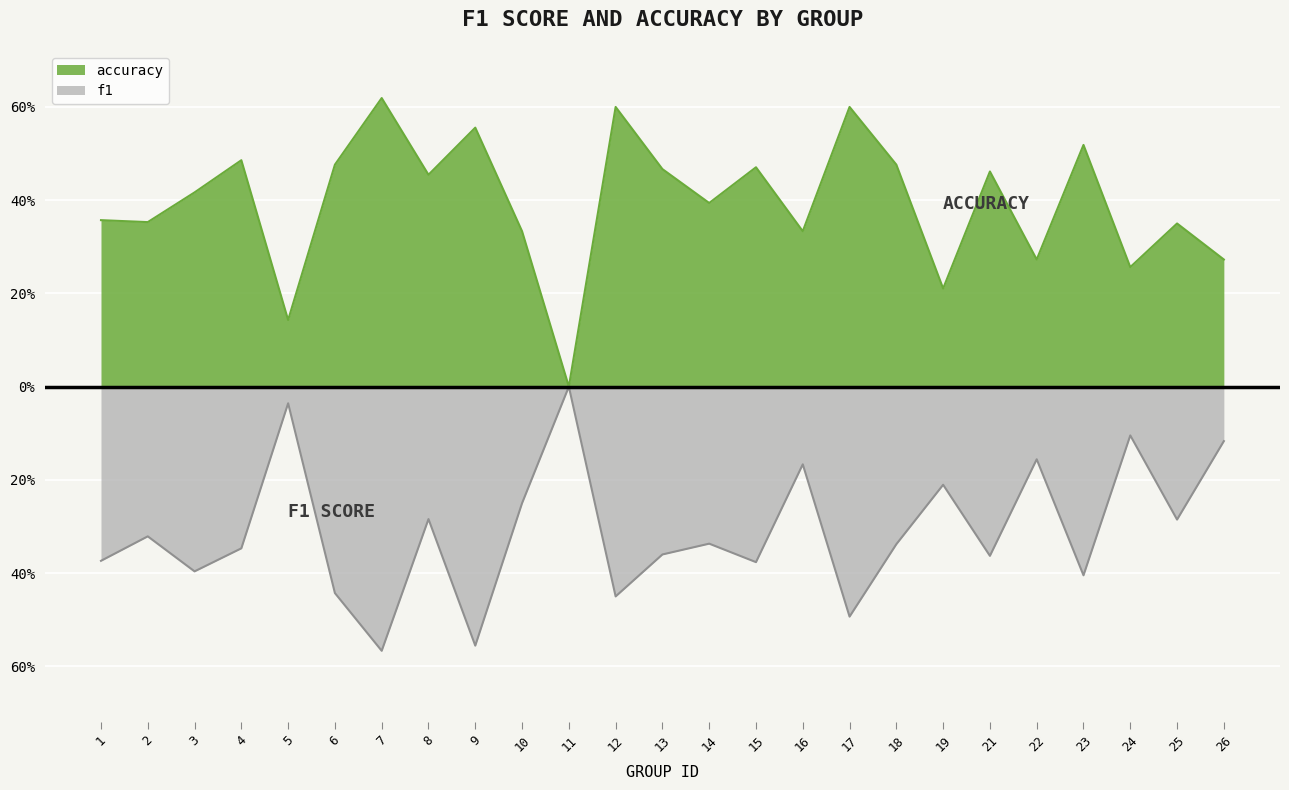

True or false: accuracy and f1 cross at least once.

False